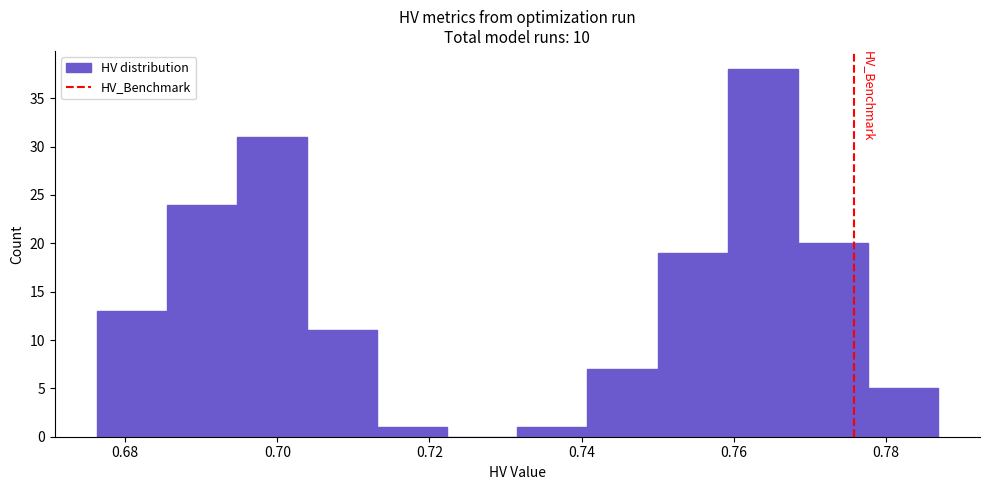

Reading left to right, list every bar in this chart as the range it spans on the x-axis followed by its height. Neither the bar edges nor the heights are printed on the chart, so give them approximately, as read against the axes.

0.676 to 0.686: 13
0.686 to 0.694: 24
0.694 to 0.704: 31
0.704 to 0.714: 11
0.714 to 0.722: 1
0.722 to 0.732: 0
0.732 to 0.740: 1
0.740 to 0.750: 7
0.750 to 0.760: 19
0.760 to 0.768: 38
0.768 to 0.778: 20
0.778 to 0.786: 5